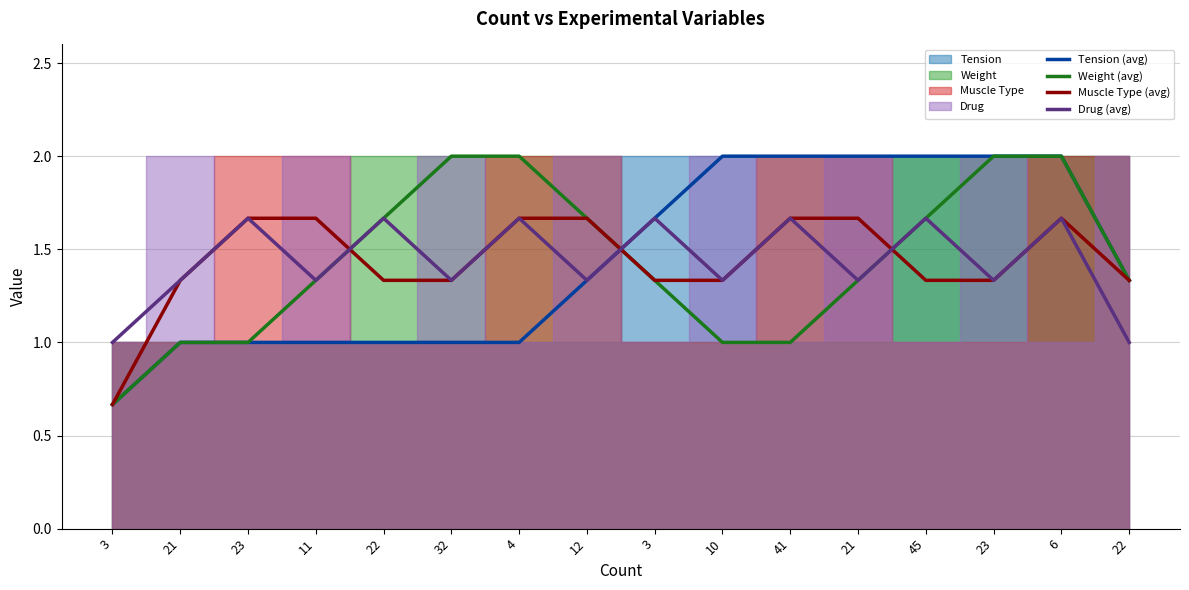

Where does the Tension (avg) series first go above 1?

12